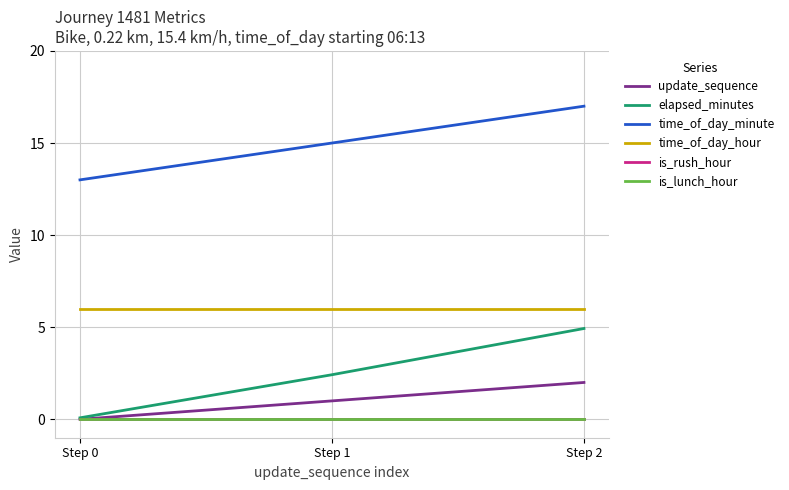

Is this an area chart (filled region under the line)?

No